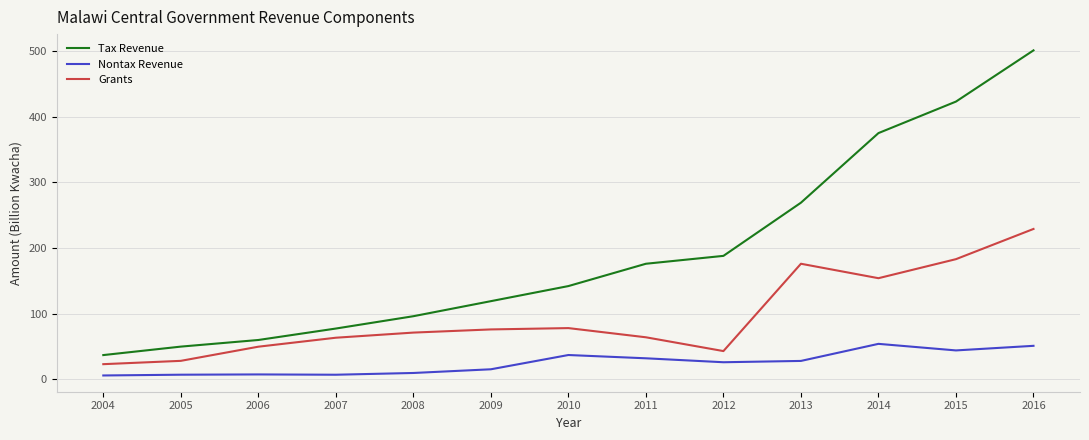

Which series has the largest range (max minus min)?

Tax Revenue